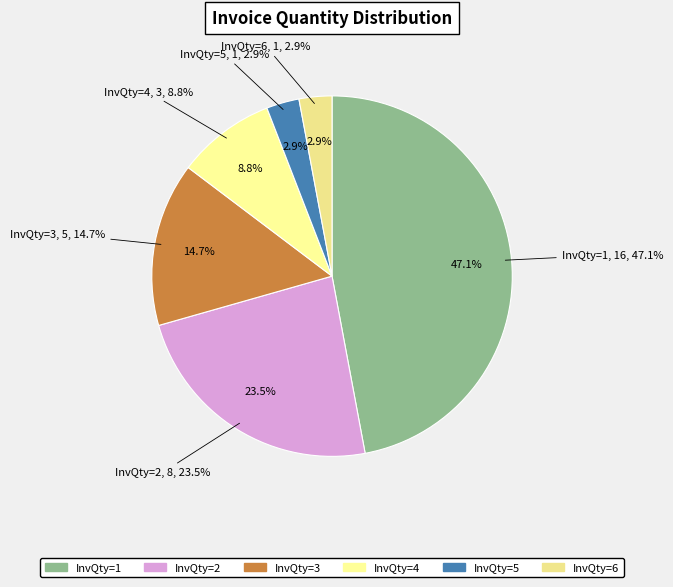

The InvQty=2 slice represents 24% of the pie. True or false?

True